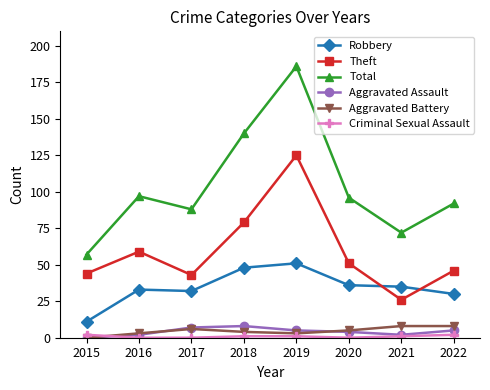

At how many categories does at least one series exceed 3?

8